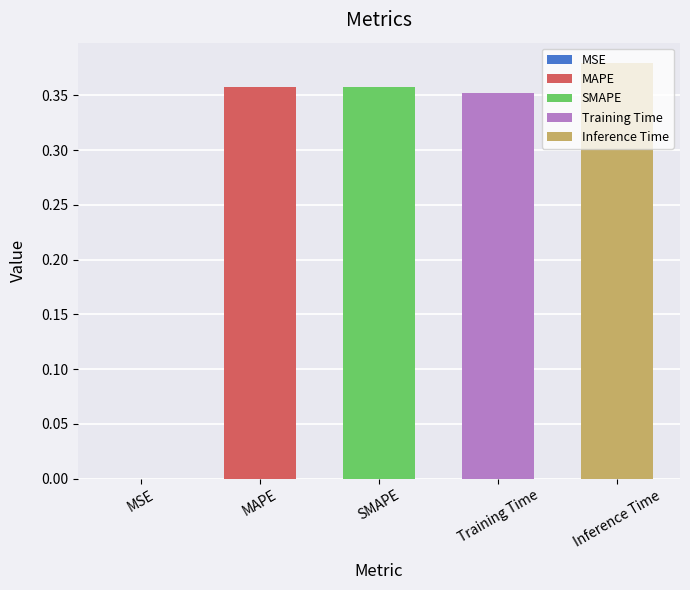

At which category does the chart reach its minimum across all series?

MSE